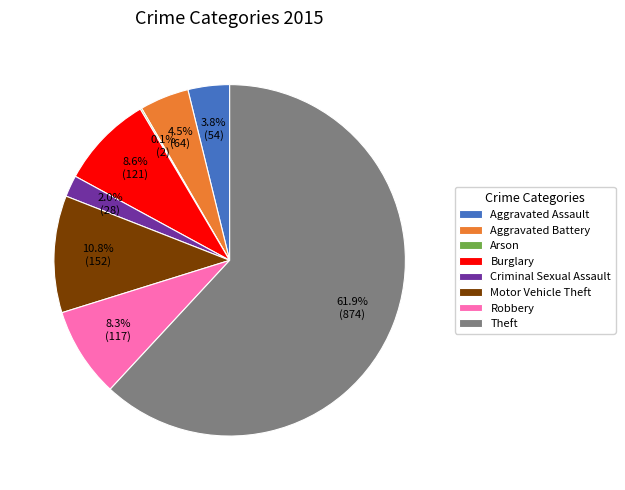

Approximately how many times larger is the value at Criminal Sexual Assault compared to Aggravated Assault?

0.5